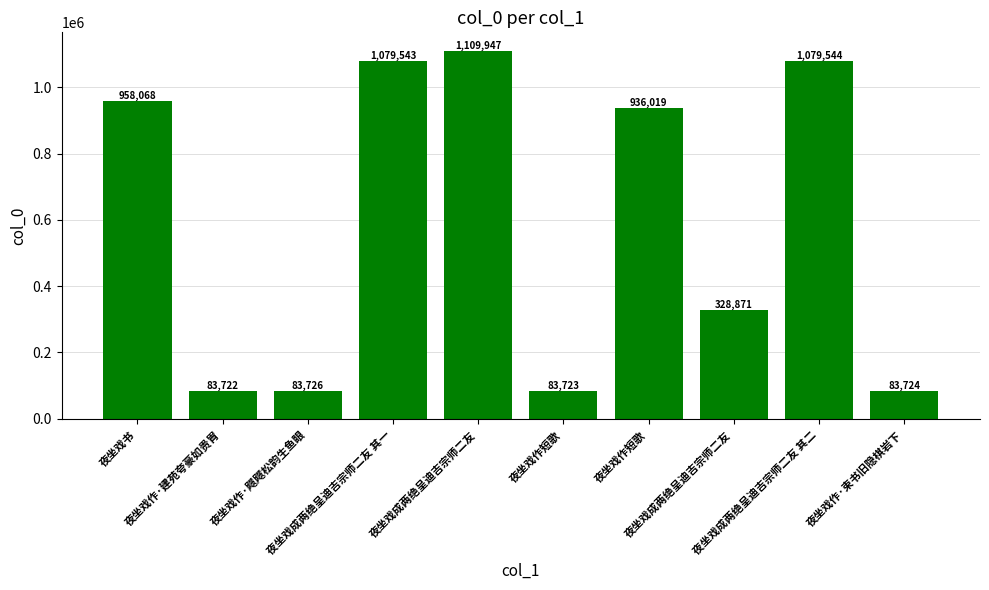

Between 夜坐戏成两绝呈迪吉宗师二友 其一 and 夜坐戏作·建苑夸豪如贵胄, which is larger?

夜坐戏成两绝呈迪吉宗师二友 其一